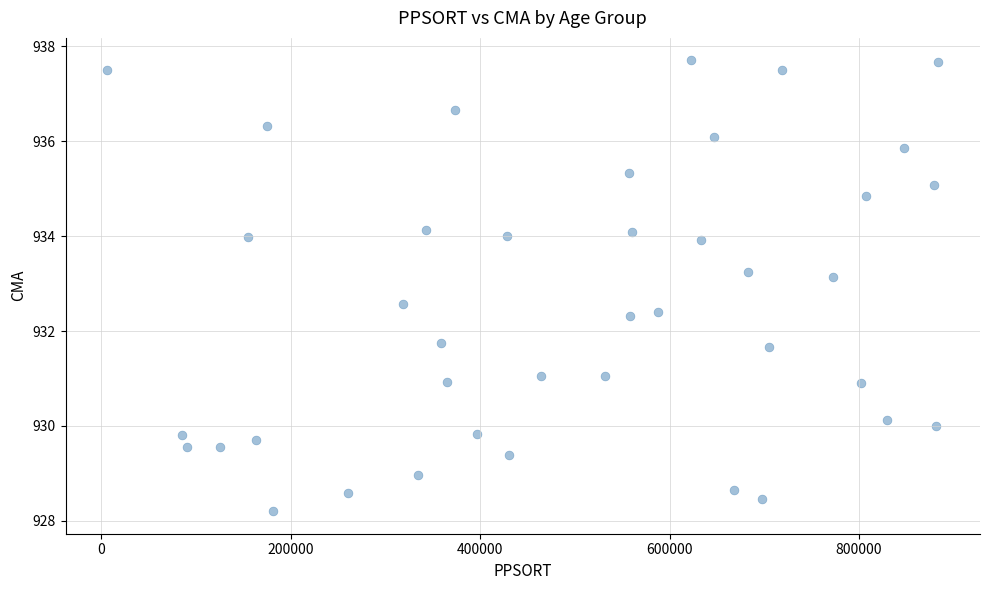

What is the range of X values (max minus min)?

877359.0